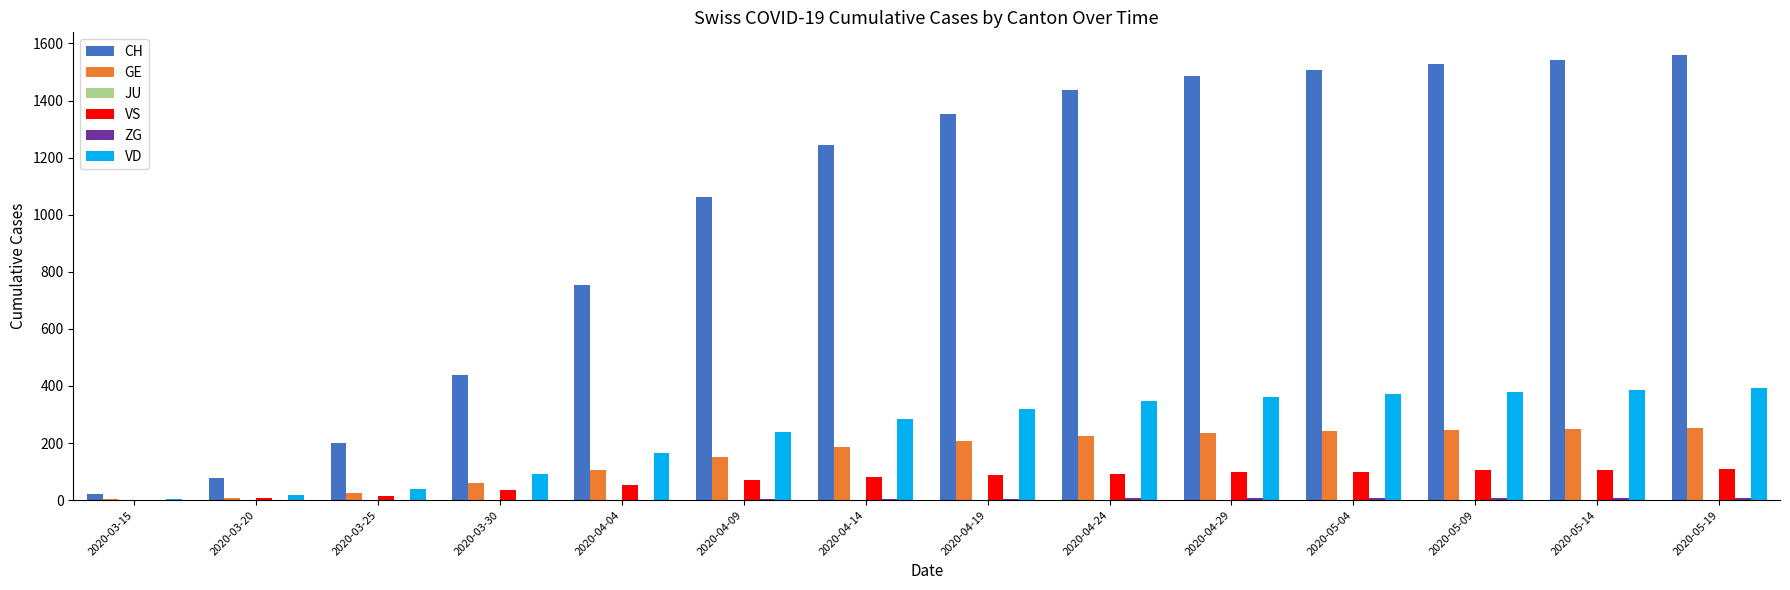

What is the maximum value shown in the chart?

1561